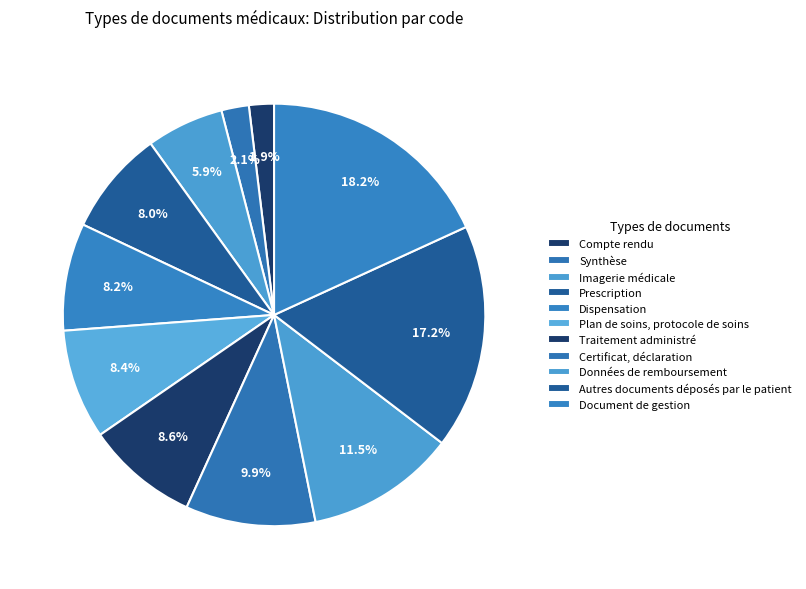

Combined, do Autres documents déposés par le patient and Données de remboursement account for over 50%?

No